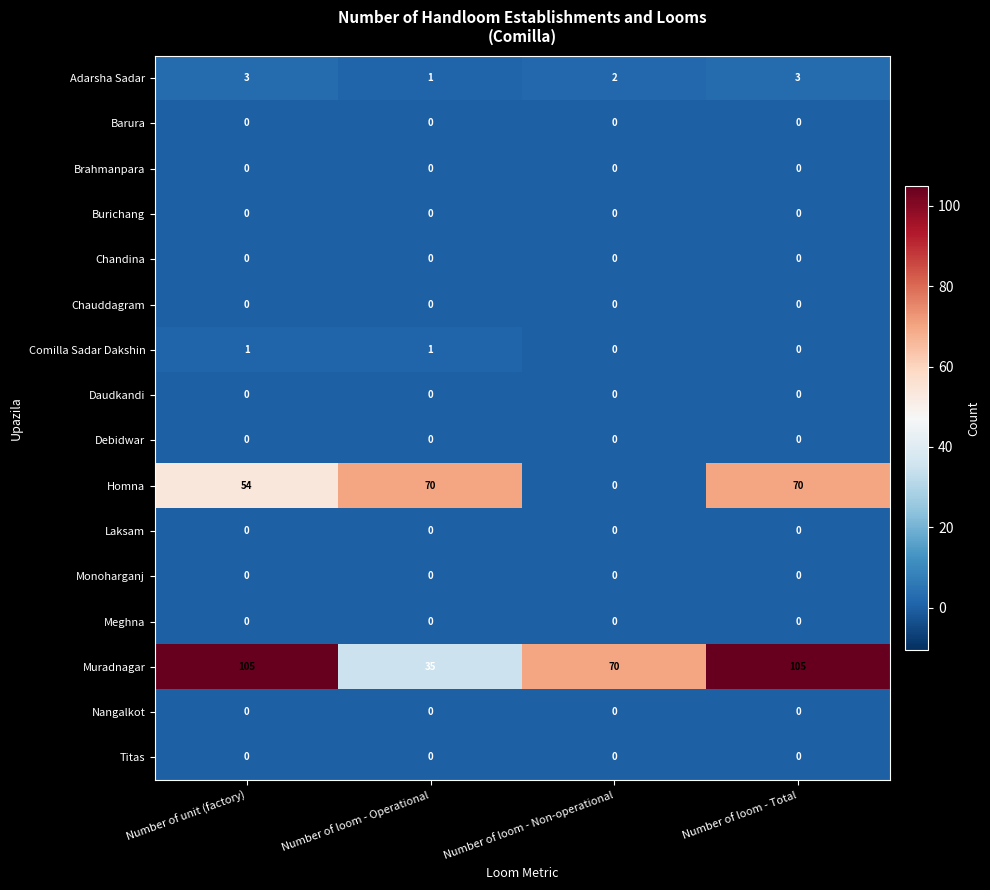

True or false: Homna has a value of 70 at Number of loom - Operational.

True